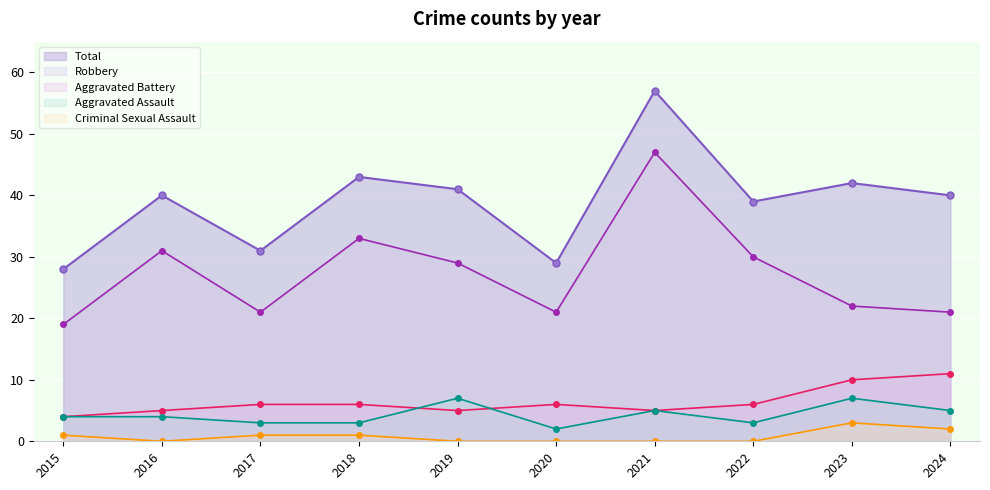

Which category has the lowest value in the Robbery series?

2015